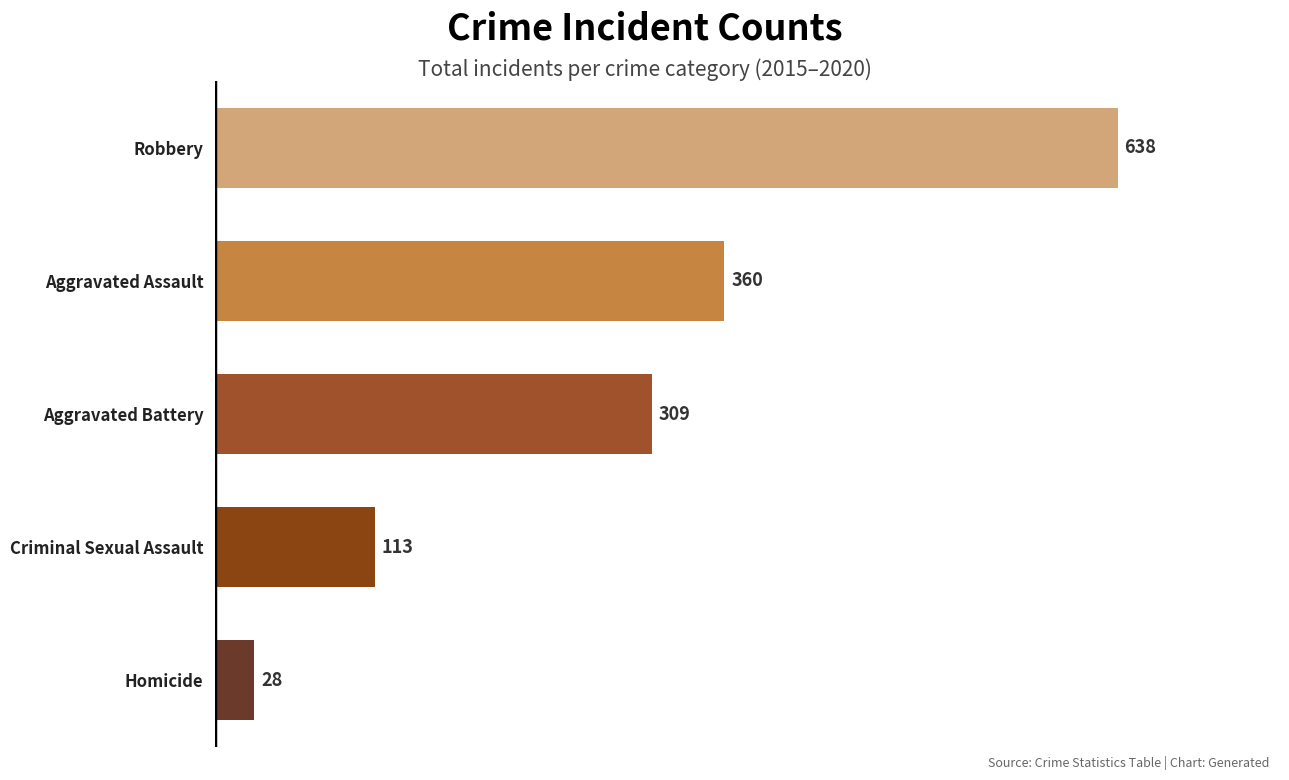

List the labels in order of value, smallest first.

Homicide, Criminal Sexual Assault, Aggravated Battery, Aggravated Assault, Robbery